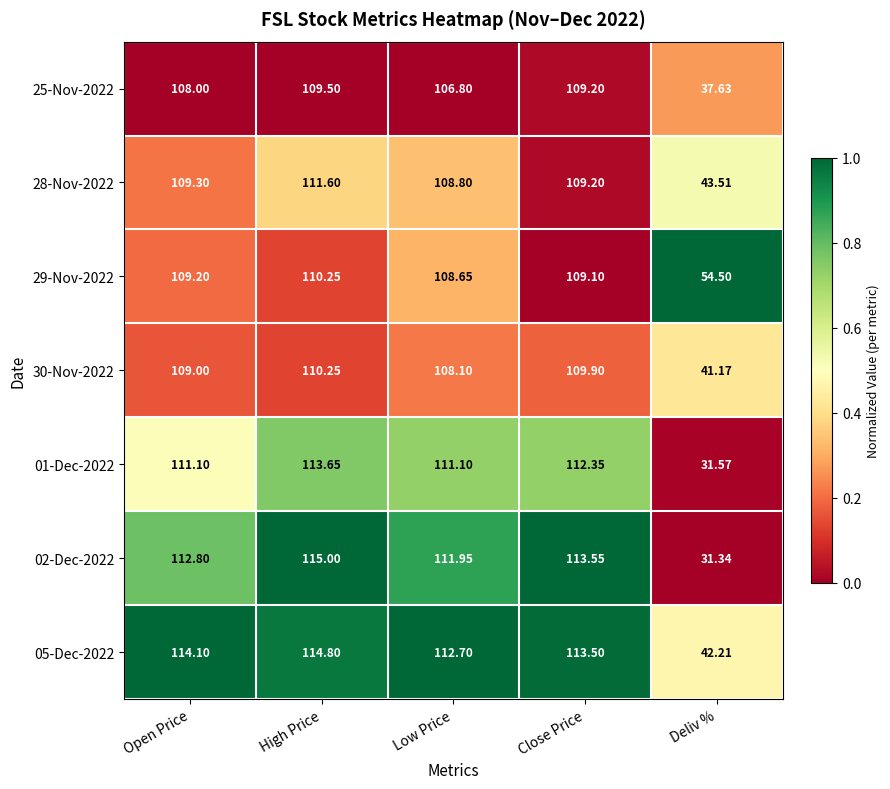

Which category has the highest value across all series?

High Price